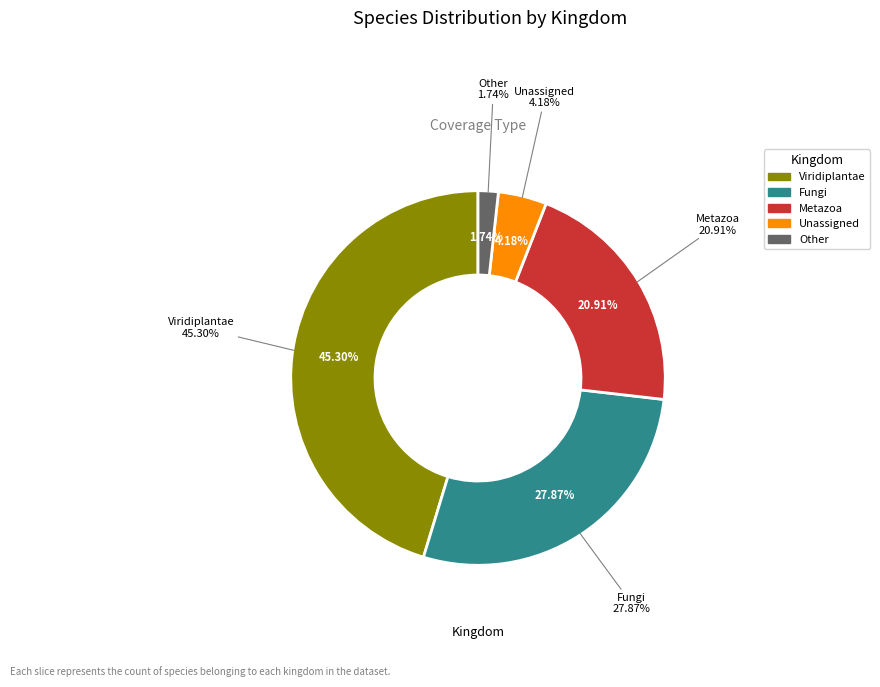

How much of the chart is everything except Unassigned?

95.8%